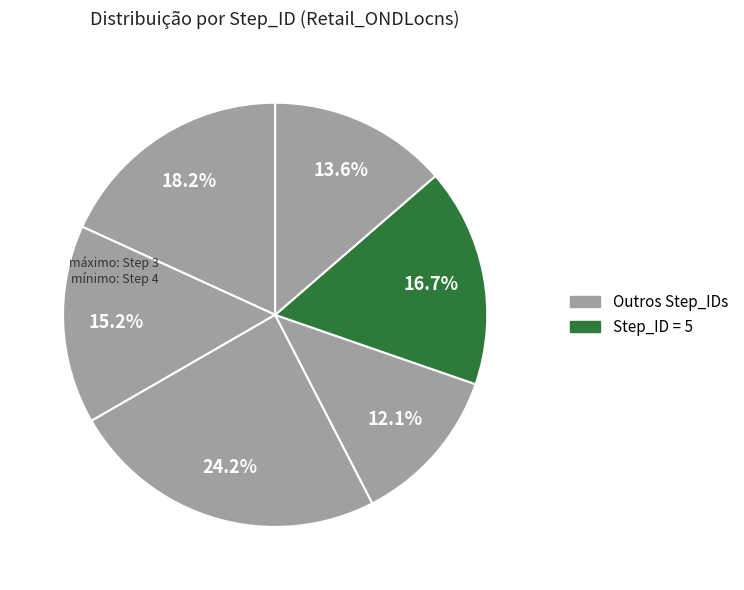

Is there a majority slice in this chart?

No